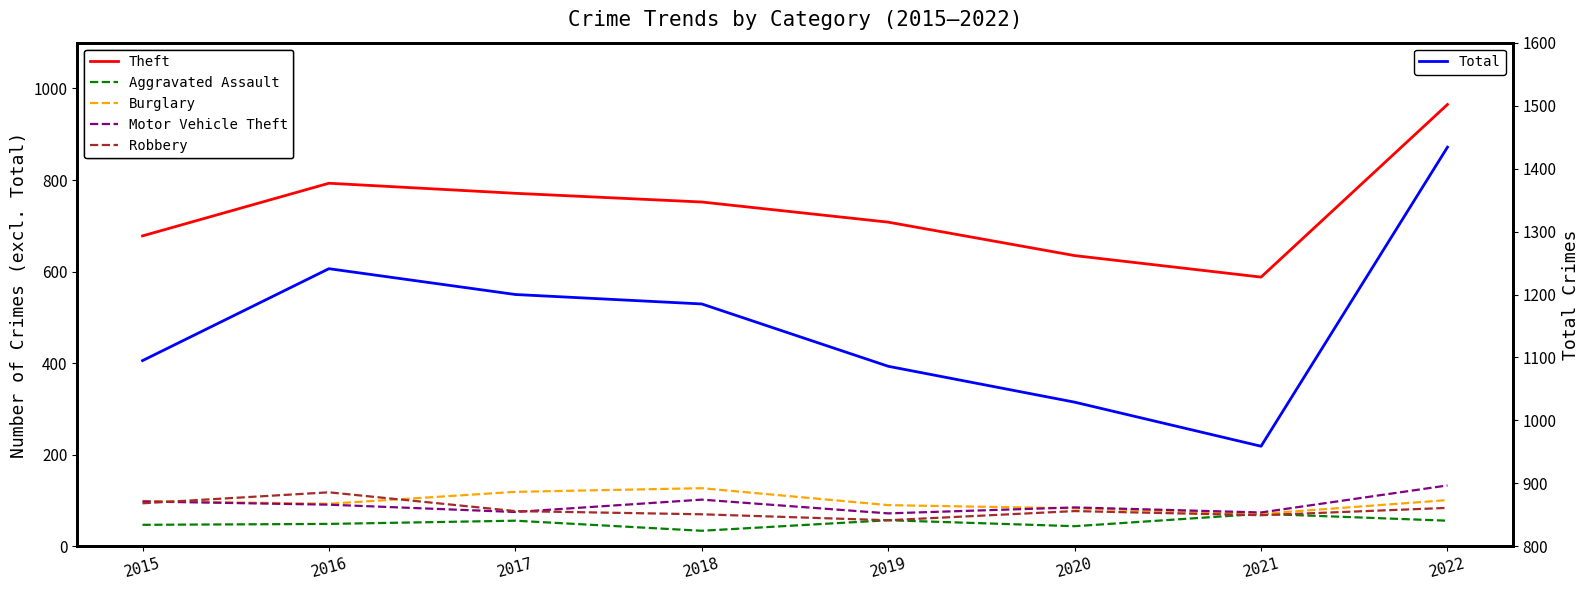

What is the value of the Motor Vehicle Theft point at the 1st from the left?

98